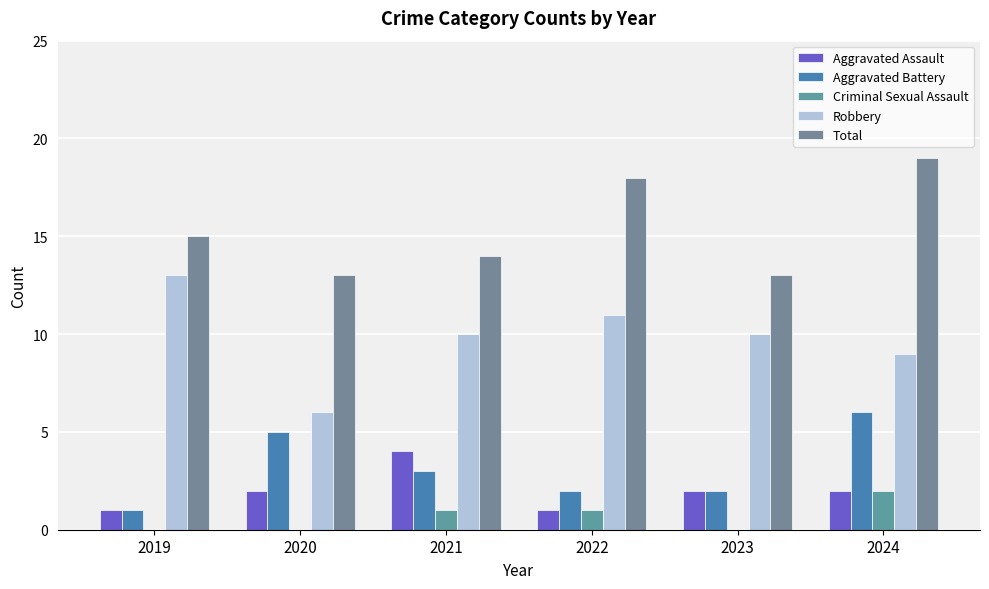

At which category is the sum across all series the highest?

2024